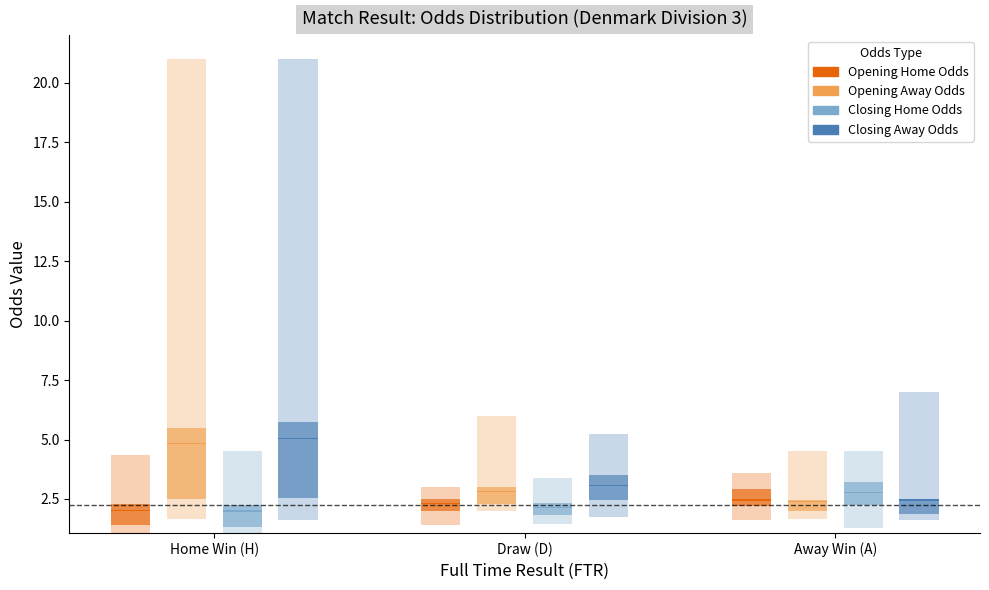

Which category has the highest value across all series?

Home Win (H)